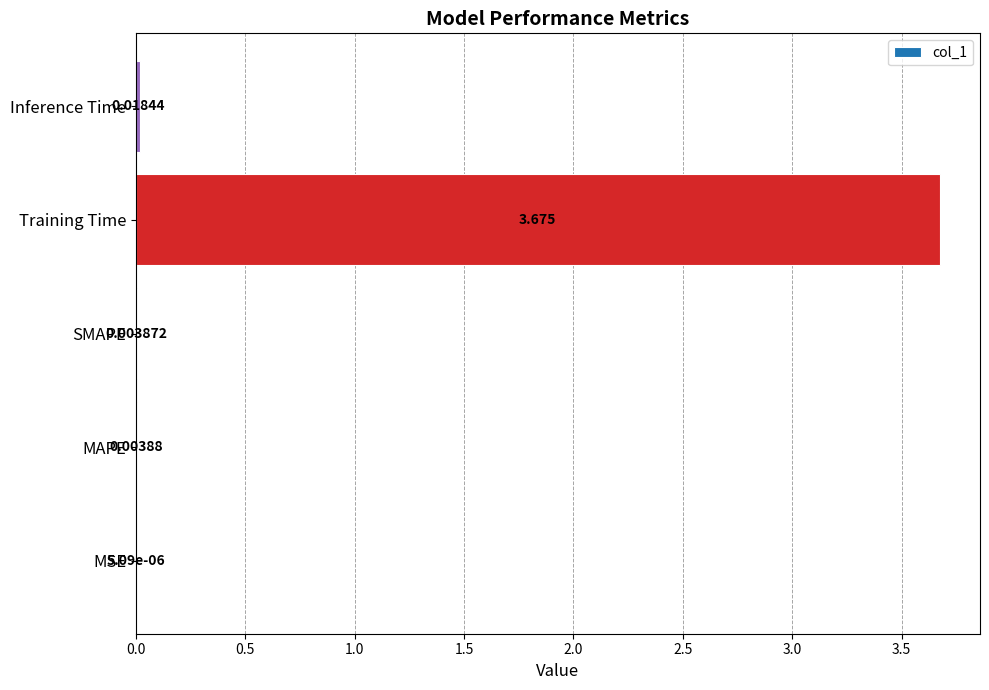

At which category does the chart reach its peak across all series?

Training Time